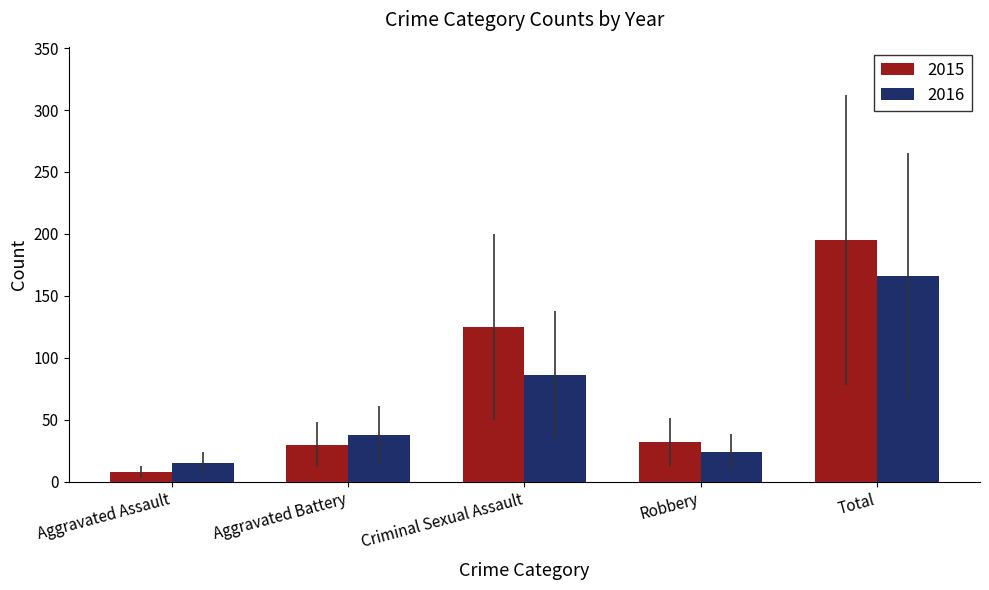

Reading right to left, list all the values displayed in this chart.

2015: 195	32	125	30	8
2016: 166	24	86	38	15